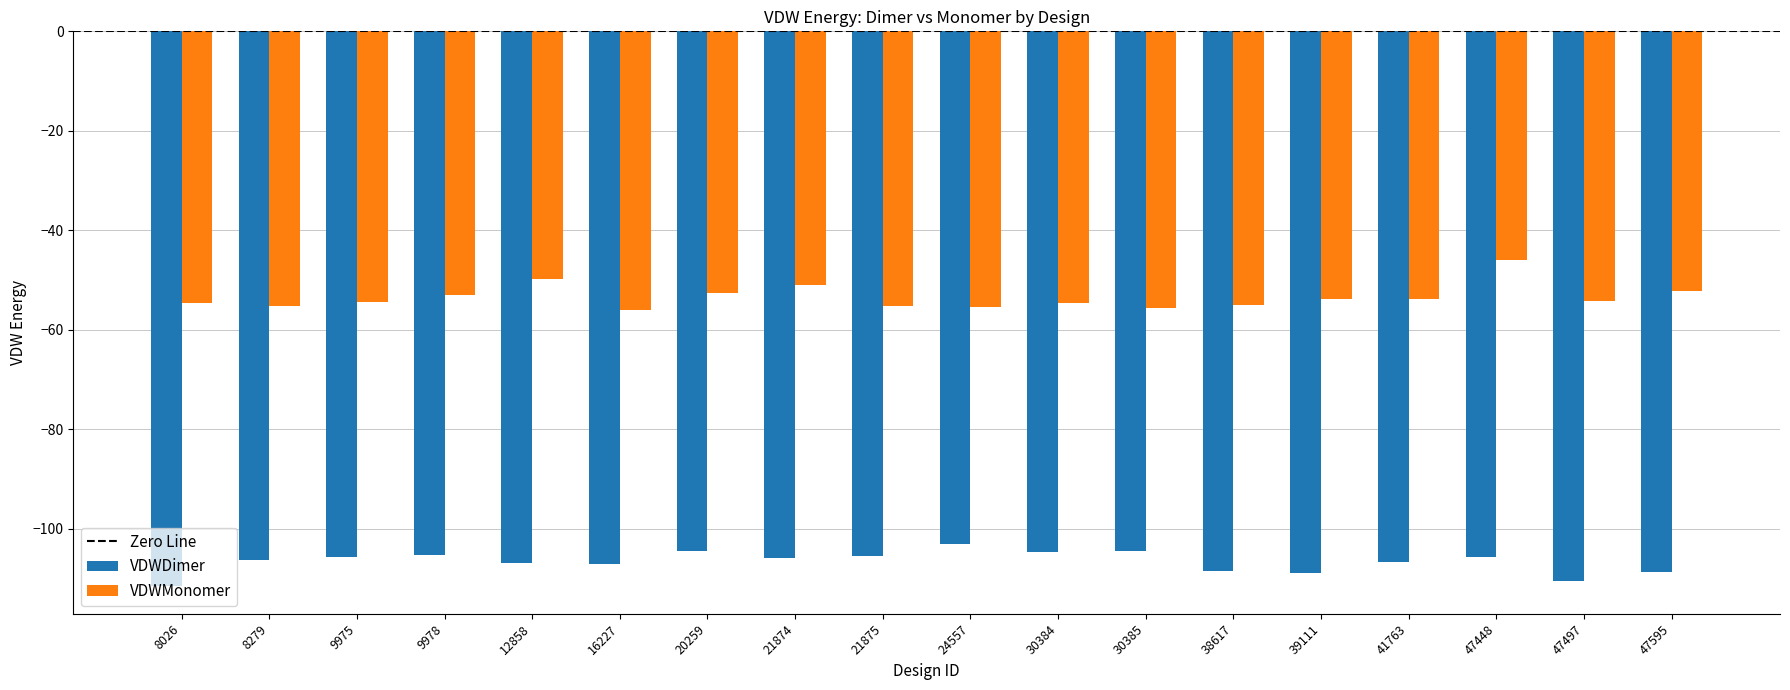

What is the minimum value for VDWMonomer?

-56.1